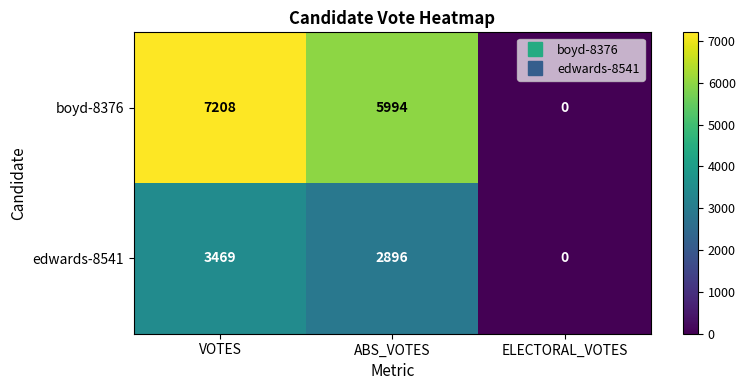

At which label does boyd-8376 first exceed 5994?

VOTES